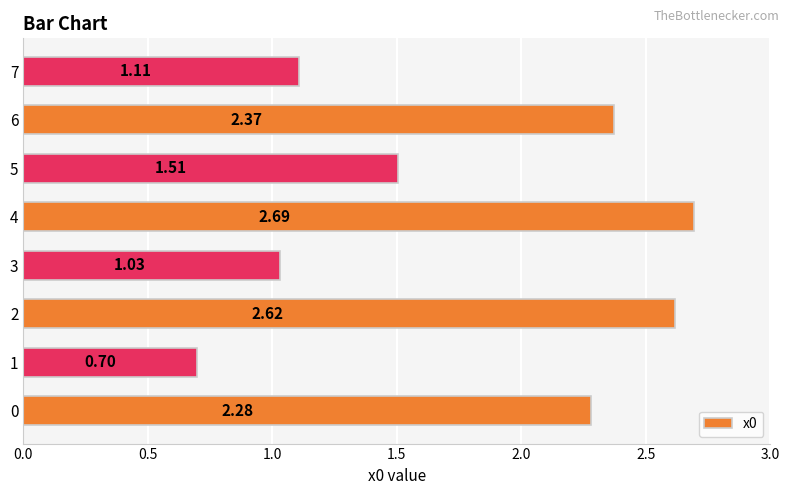

Rank the categories by value from lowest to highest.

1, 3, 7, 5, 0, 6, 2, 4